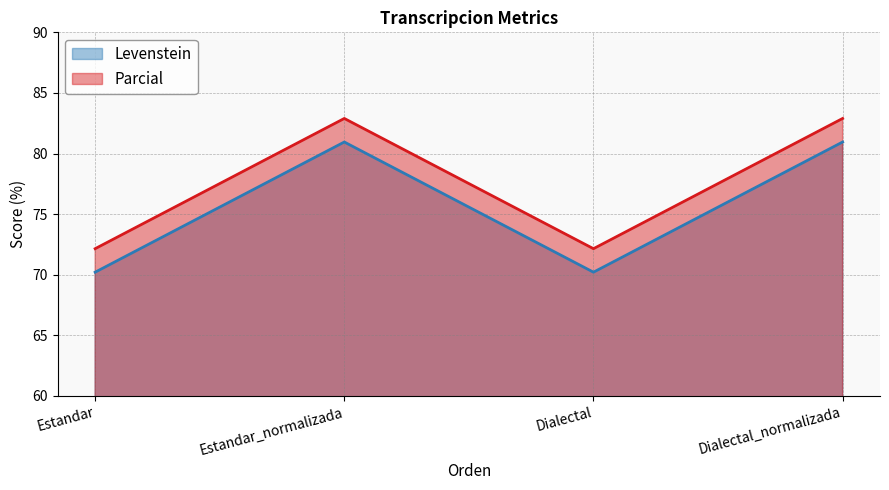

What position from the left is Estandar_normalizada?

2